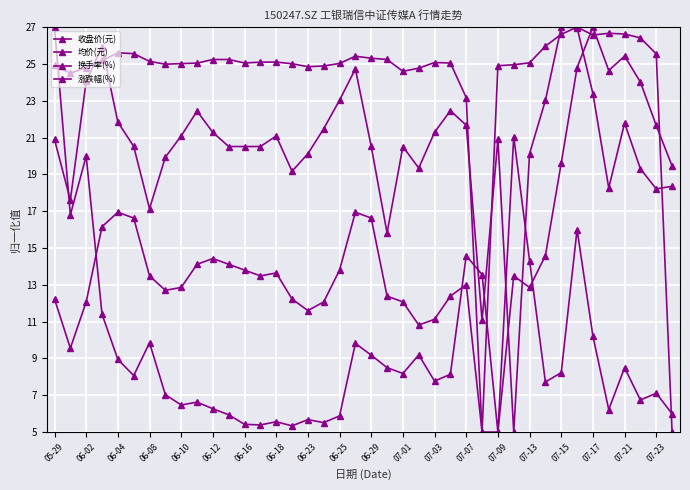

What is the difference between the maximum and minimum values in the 换手率(%) series?

22.0